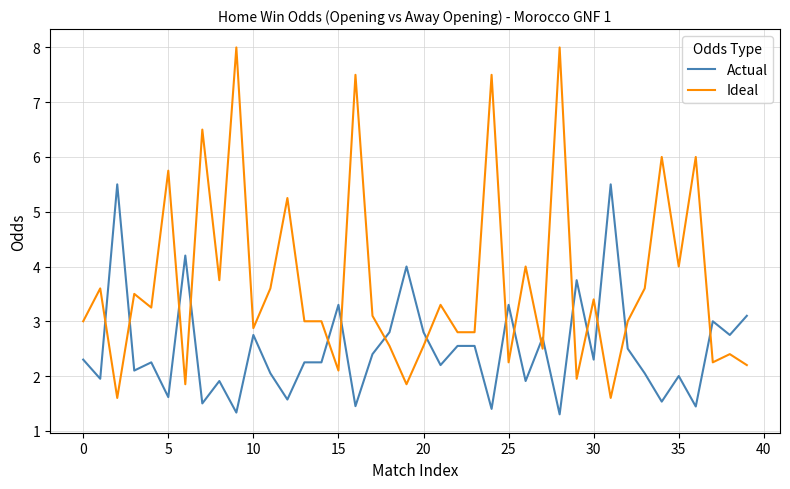

Which series has the widest spread of values?

Ideal